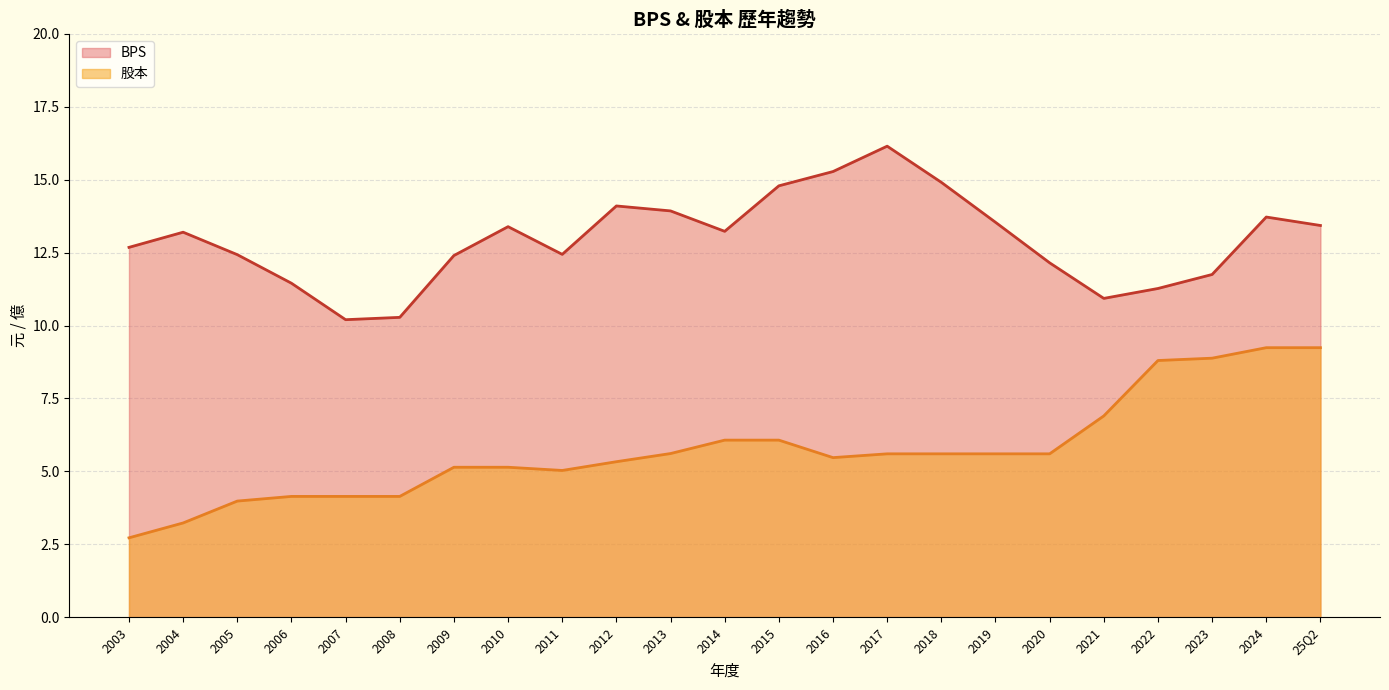

How many lines are shown in the chart?

2